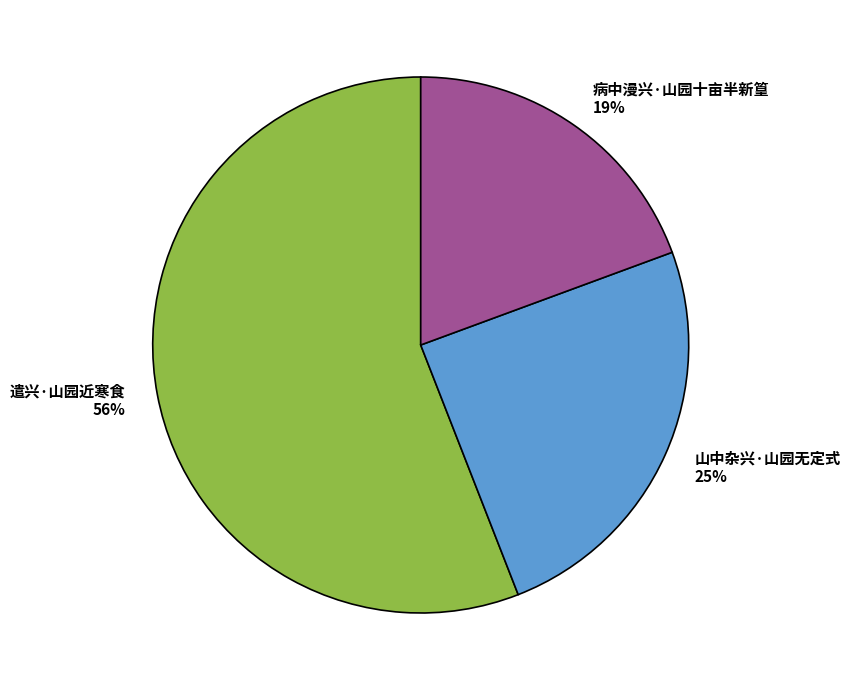

To the nearest percent, what is the difference between the largest and smallest slice percentages?

37%